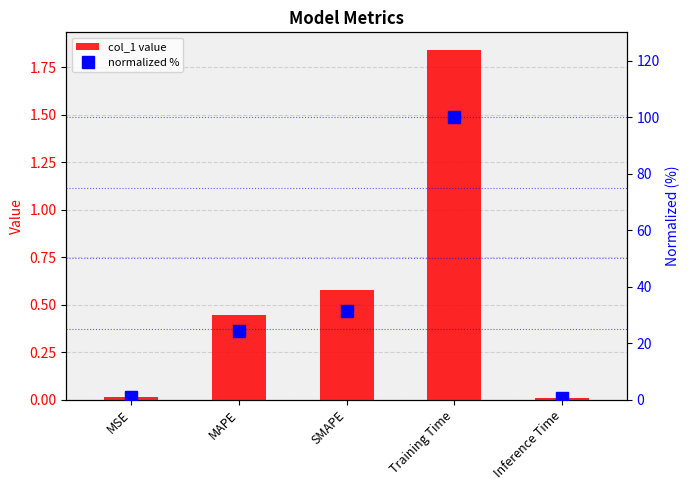

What is the difference between the maximum and second lowest values in the col_1 value series?

1.8